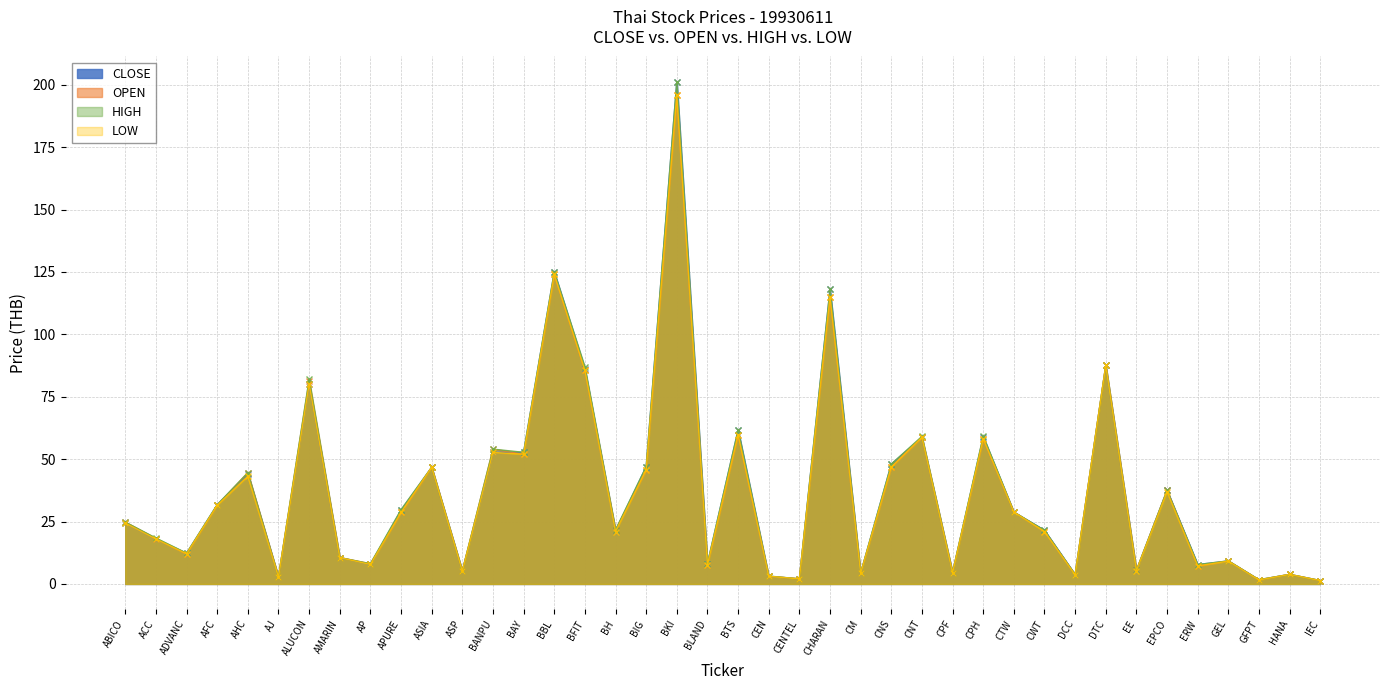

Which series changed the most between BANPU and CTW?

OPEN